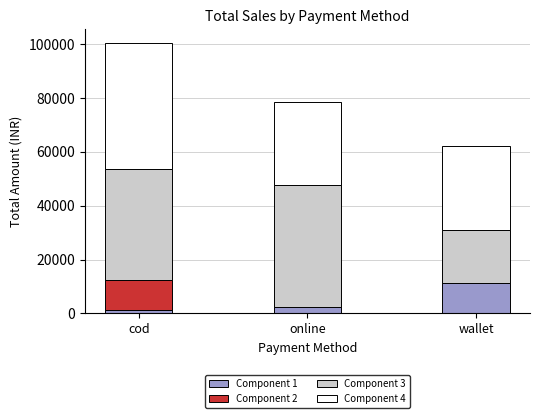

How many series are shown in this chart?

4